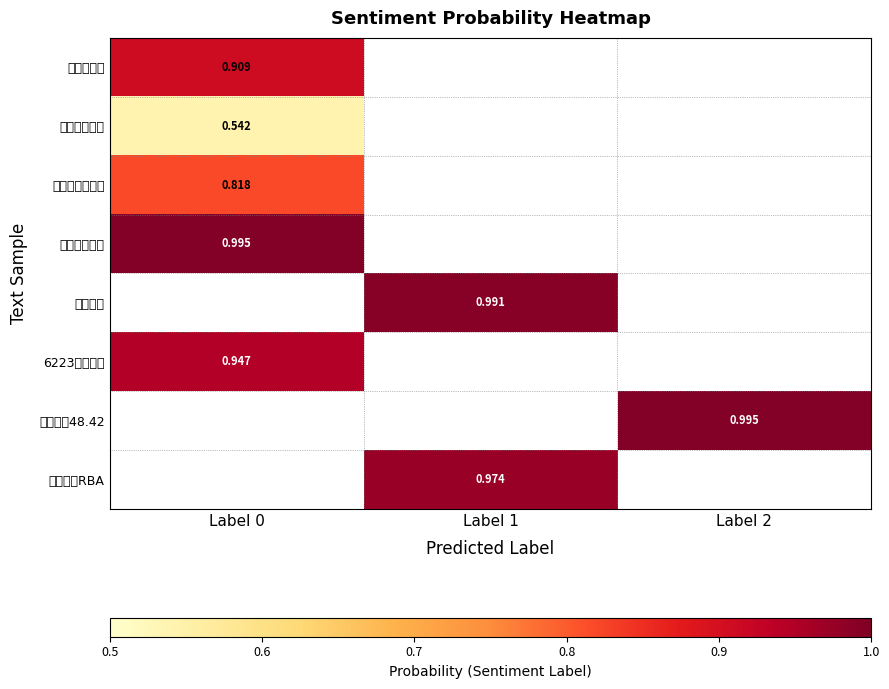

The value of 買還是列入自選 at Label 0 is 0.8. True or false?

True